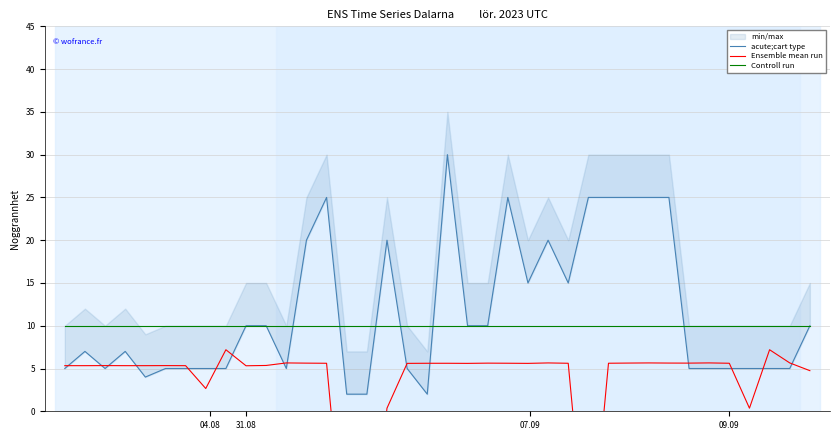

At how many categories does at least one series exceed 23?

8